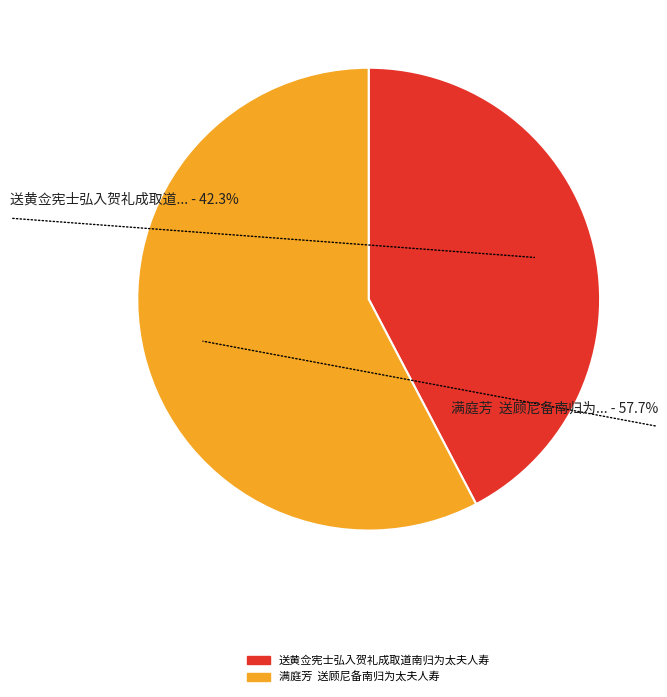

To the nearest percent, what is the average slice percentage?

50%